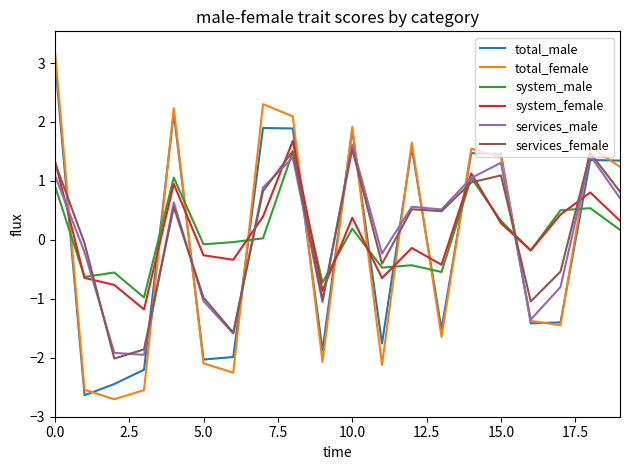

True or false: services_female and total_male cross at least once.

True